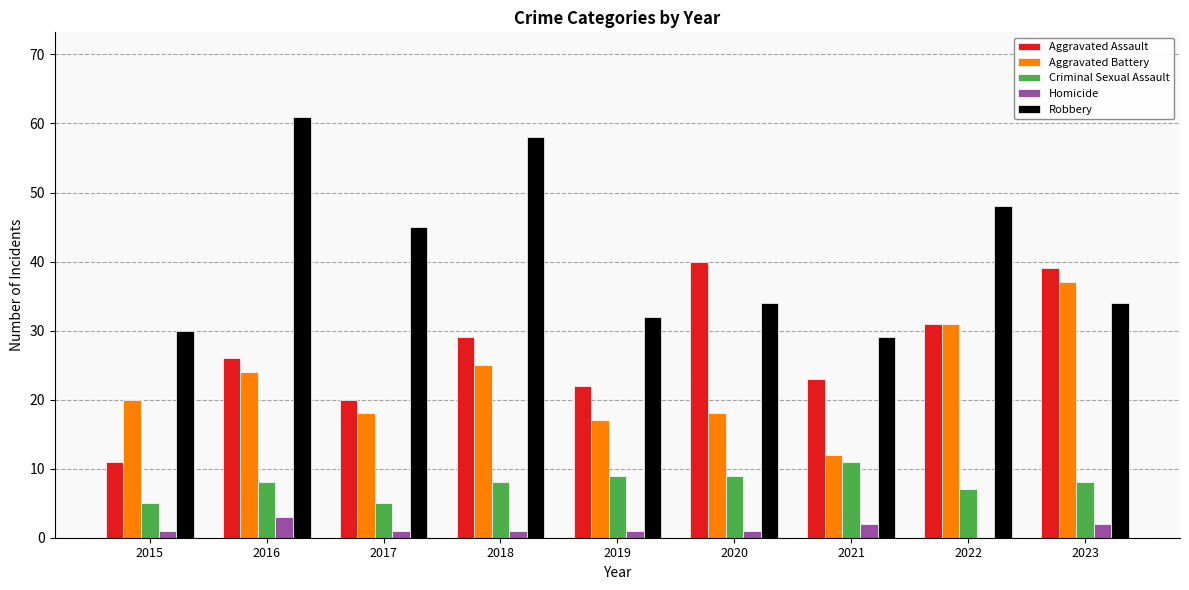

Count the Criminal Sexual Assault values in the range 7 to 9.

6